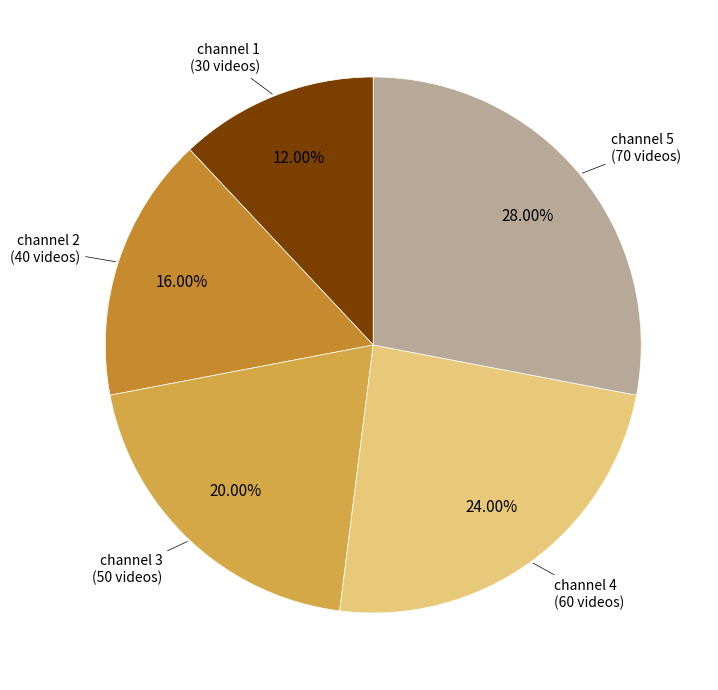

Is it true that channel 5 is 28% of the pie?

True